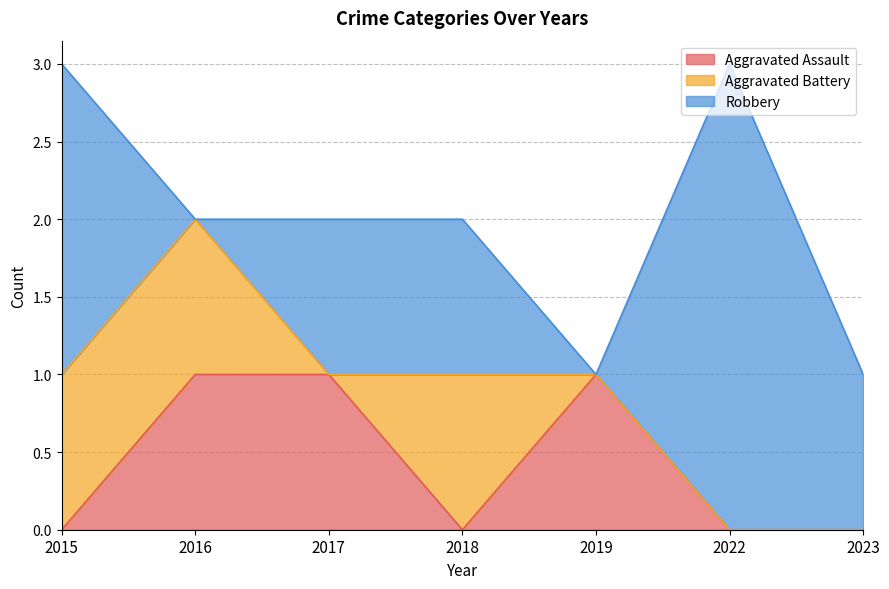

What are all the series names shown in the legend?

Aggravated Assault, Aggravated Battery, Robbery